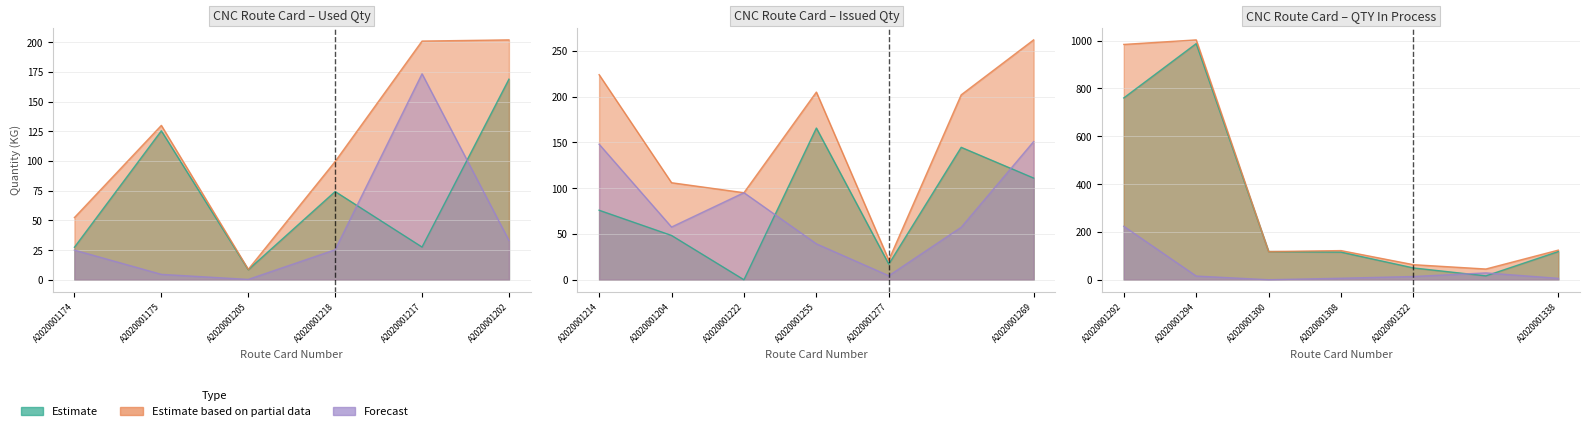

Which series has the largest total across all categories?

Estimate based on partial data (Issued Qty)